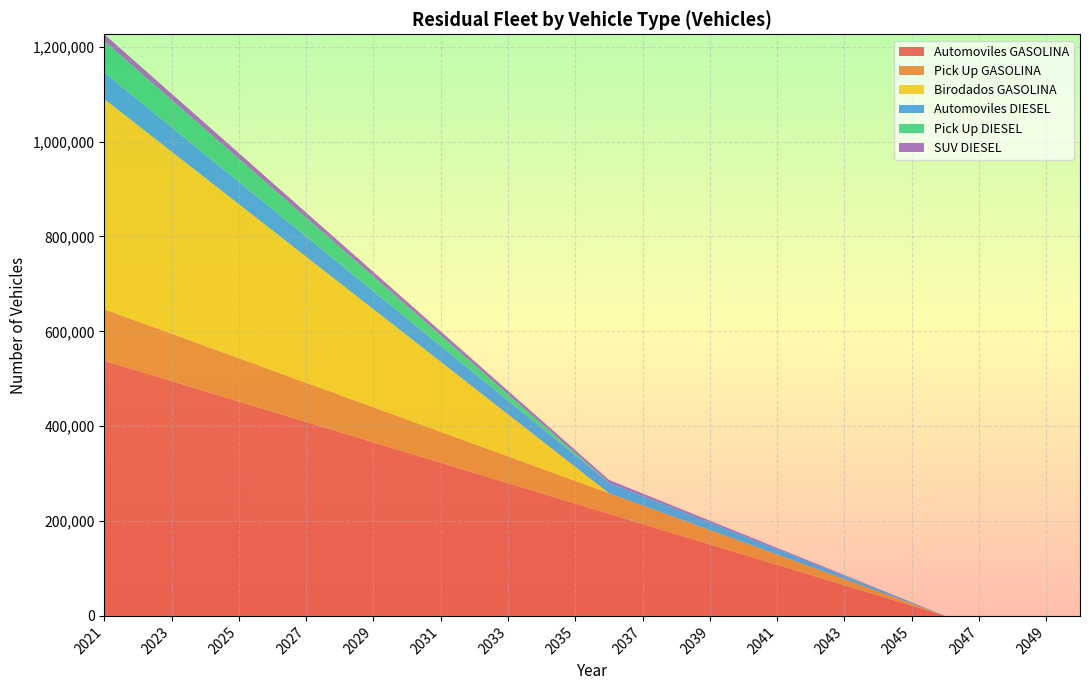

Reading left to right, list all the values displayed in this chart.

Automoviles GASOLINA: 538196	516668	495140	473612	452085	430557	409029	387501	365973	344445	322918	301390	279862	258334	236806	215278	193751	172223	150695	129167	107639	86111	64584	43056	21528	0	0	0	0	0
Pick Up GASOLINA: 108637	104292	99947	95602	91257	86912	82567	78222	73877	69532	65187	60842	56497	52152	47807	43462	39117	34772	30427	26082	21737	17392	13047	8702	4357	0	0	0	0	0
Birodados GASOLINA: 442898	413371	383844	354317	324790	295263	265736	236209	206682	177155	147628	118101	88574	59047	29520	0	0	0	0	0	0	0	0	0	0	0	0	0	0	0
Automoviles DIESEL: 55822	53589	51356	49123	46890	44658	42425	40192	37959	35726	33493	31260	29027	26795	24562	22329	20096	17863	15630	13397	11164	8932	6699	4466	2233	0	0	0	0	0
Pick Up DIESEL: 66654	62210	57766	53322	48878	44434	39990	35546	31102	26658	22214	17770	13326	8882	4438	0	0	0	0	0	0	0	0	0	0	0	0	0	0	0
SUV DIESEL: 14090	13526	12962	12398	11834	11270	10706	10142	9578	9014	8450	7886	7322	6758	6194	5630	5066	4502	3938	3374	2810	2246	1682	1118	555	0	0	0	0	0